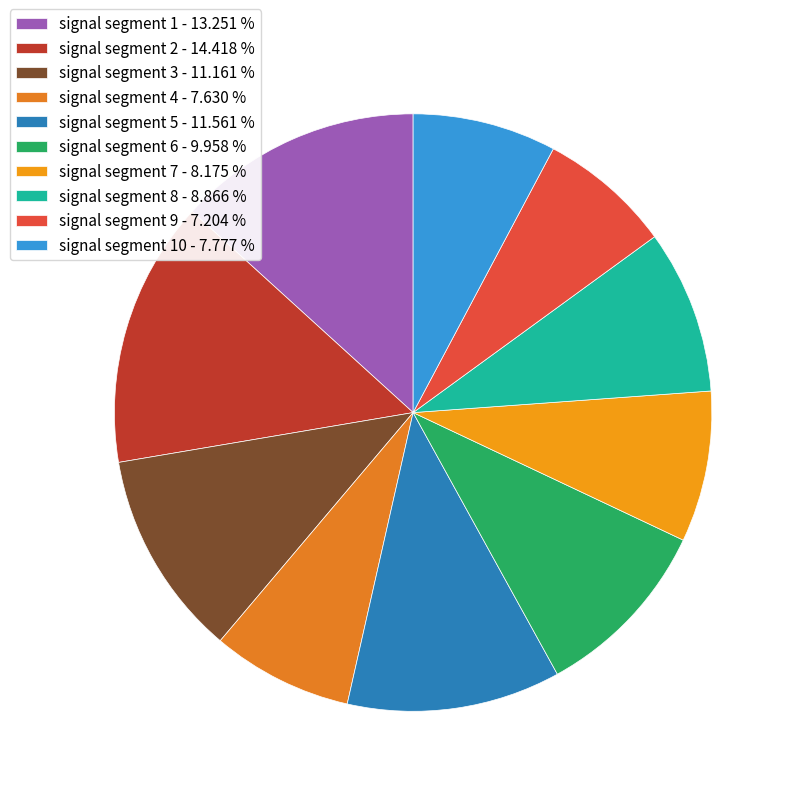

Rank the categories by value from lowest to highest.

signal segment 9, signal segment 4, signal segment 10, signal segment 7, signal segment 8, signal segment 6, signal segment 3, signal segment 5, signal segment 1, signal segment 2